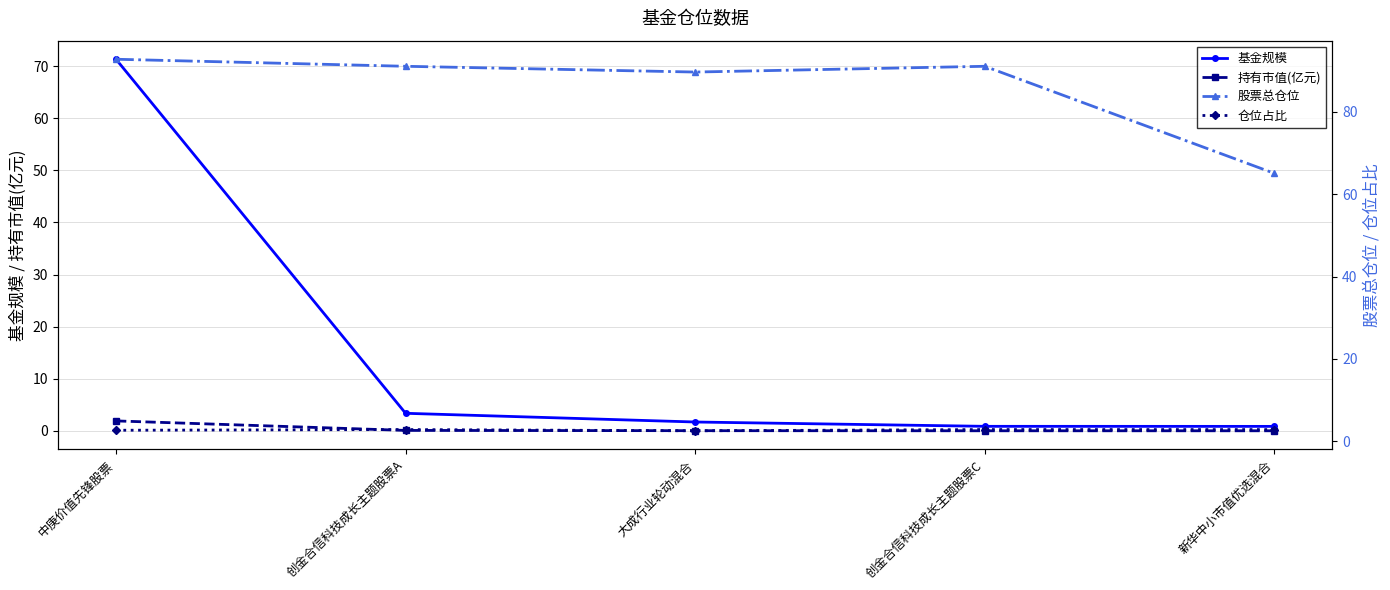

Which series has the widest spread of values?

基金规模